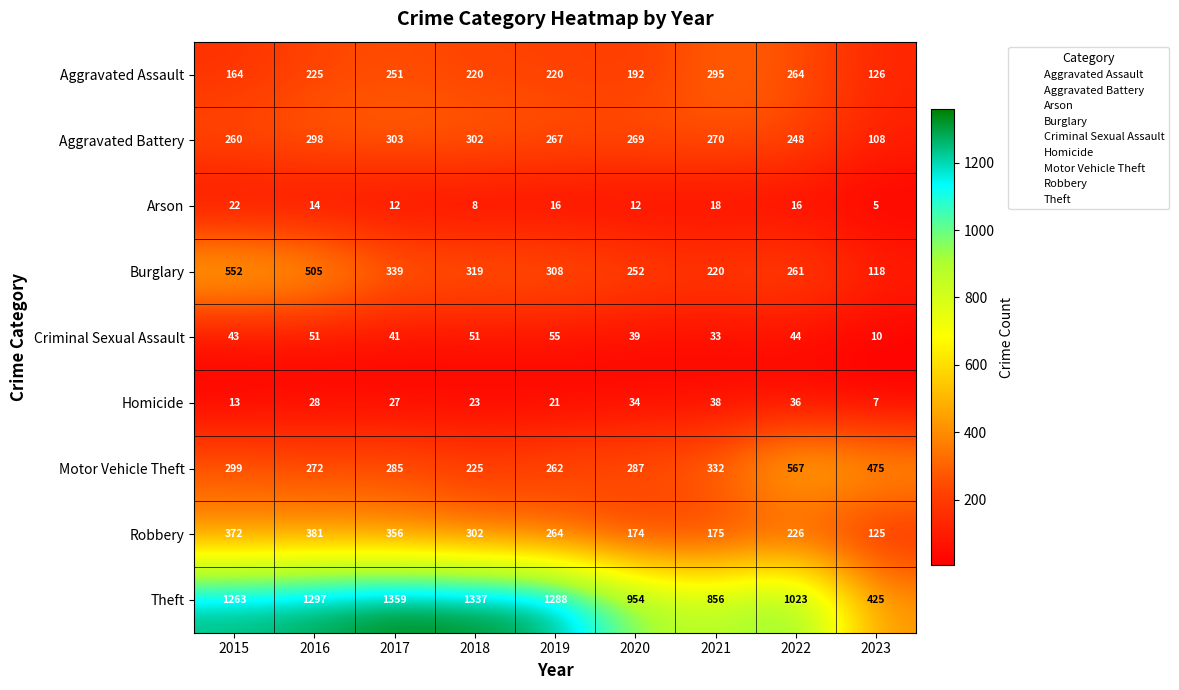

What is the sum of the Arson values at 2019 and 2018?

24